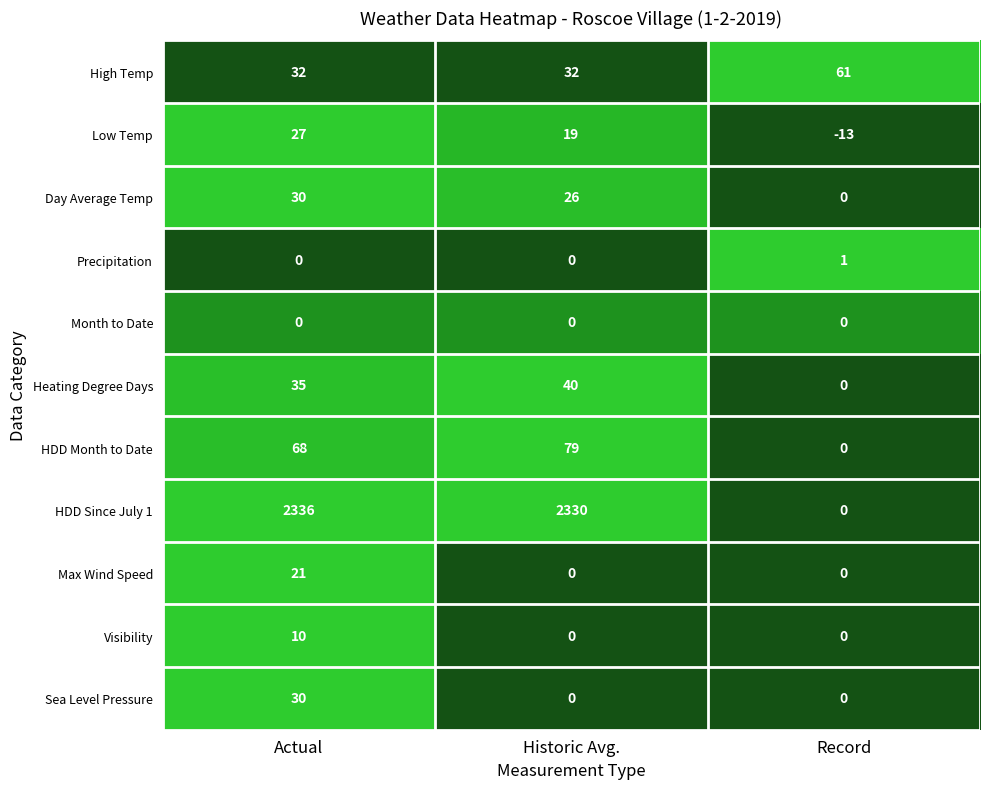

Rank the categories by HDD Since July 1 value from highest to lowest.

Actual, Historic Avg., Record